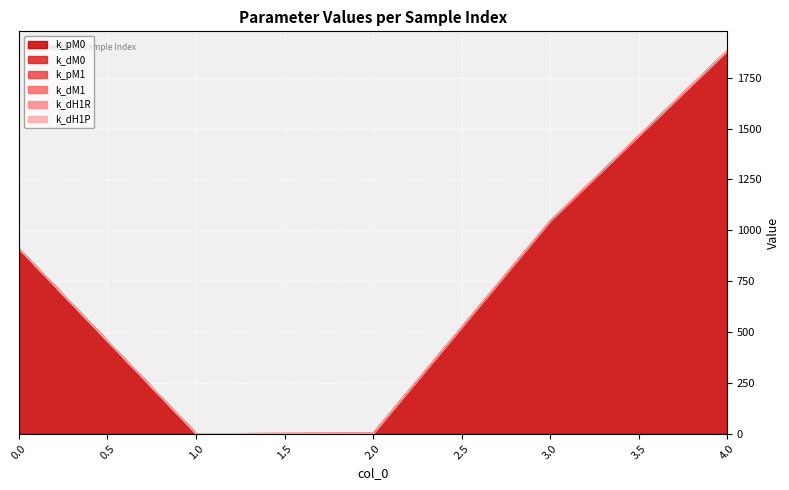

Count the number of categories in the chart.

5